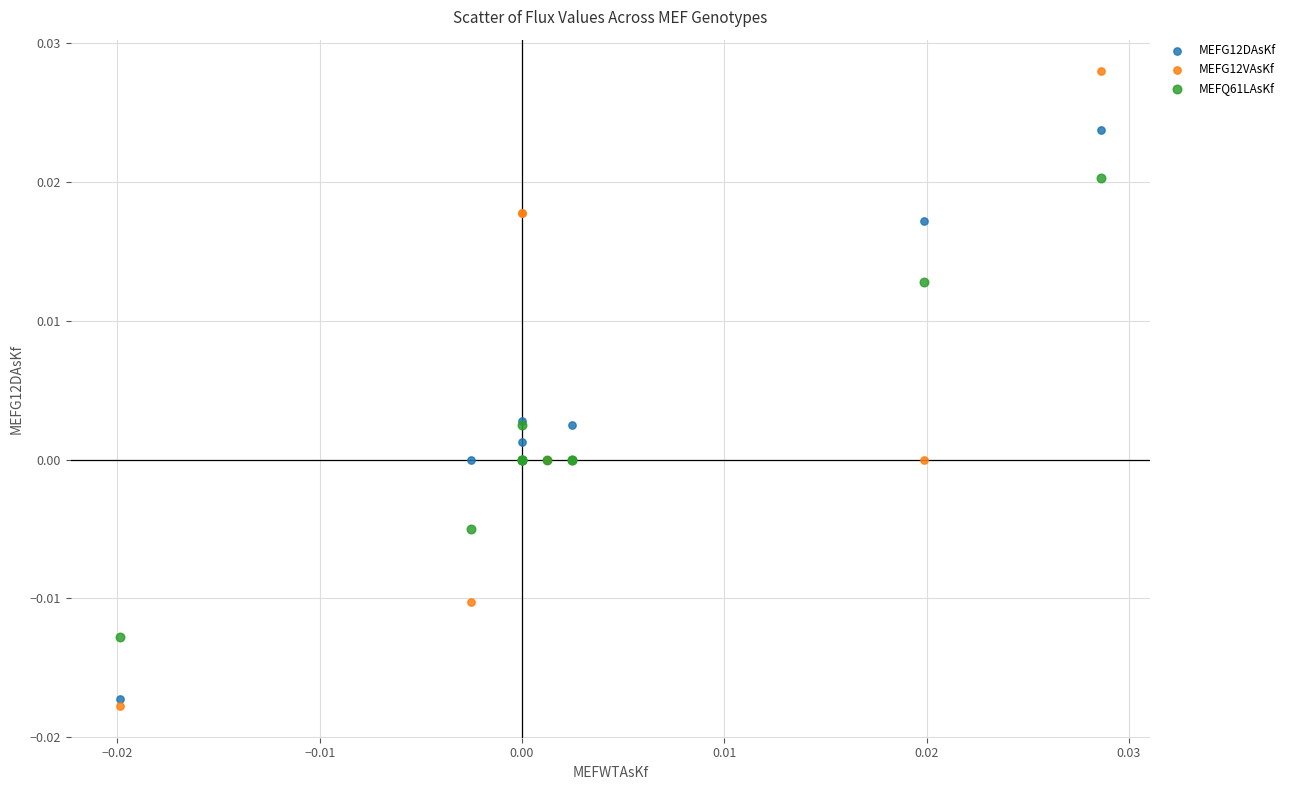

Which series reaches the maximum Y coordinate?

MEFG12VAsKf